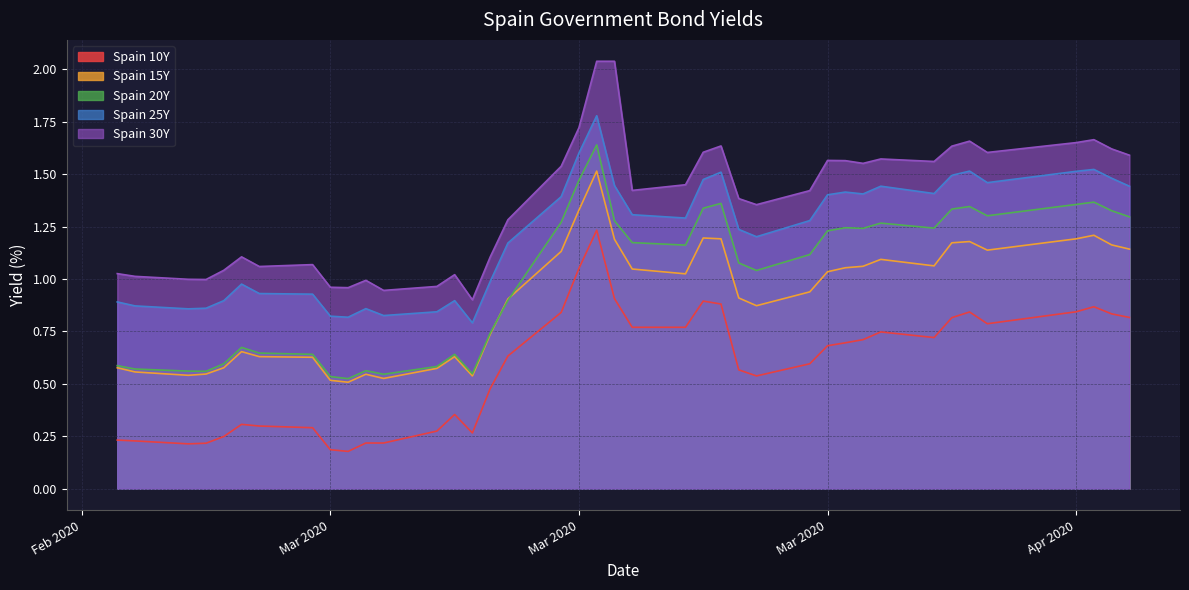

At how many categories does at least one series exceed 0?

40